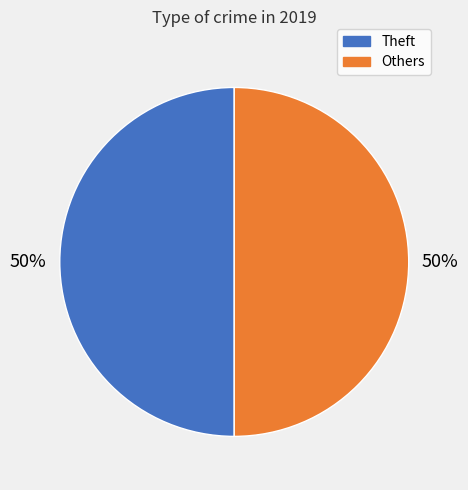

How many slices are in this pie chart?

2